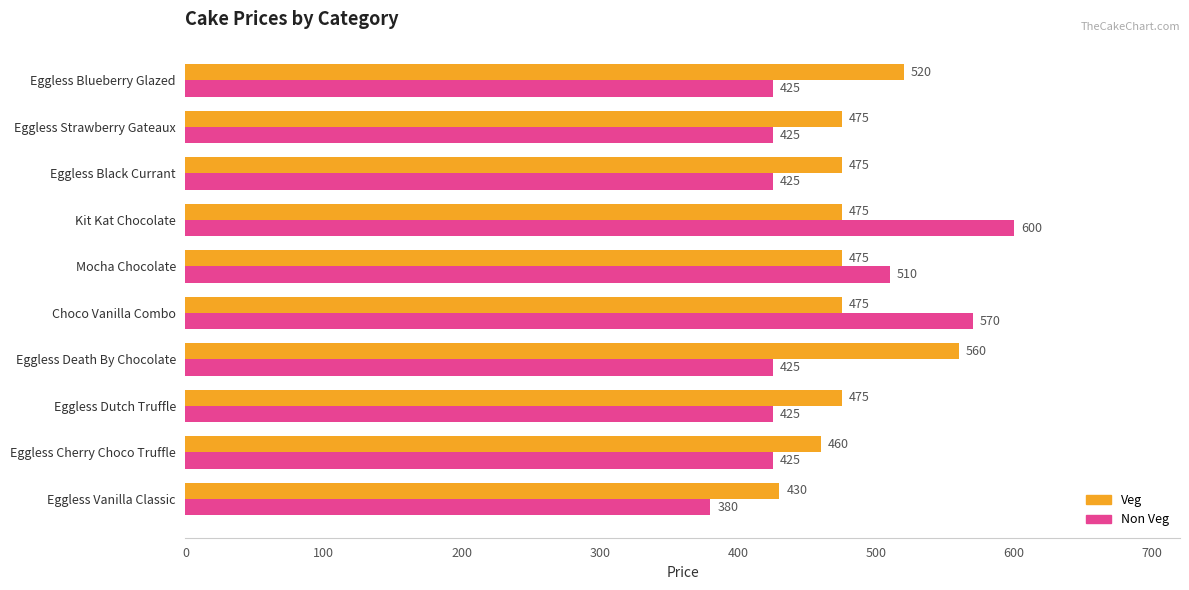

Rank the series by their average value, from highest to lowest.

Veg, Non Veg